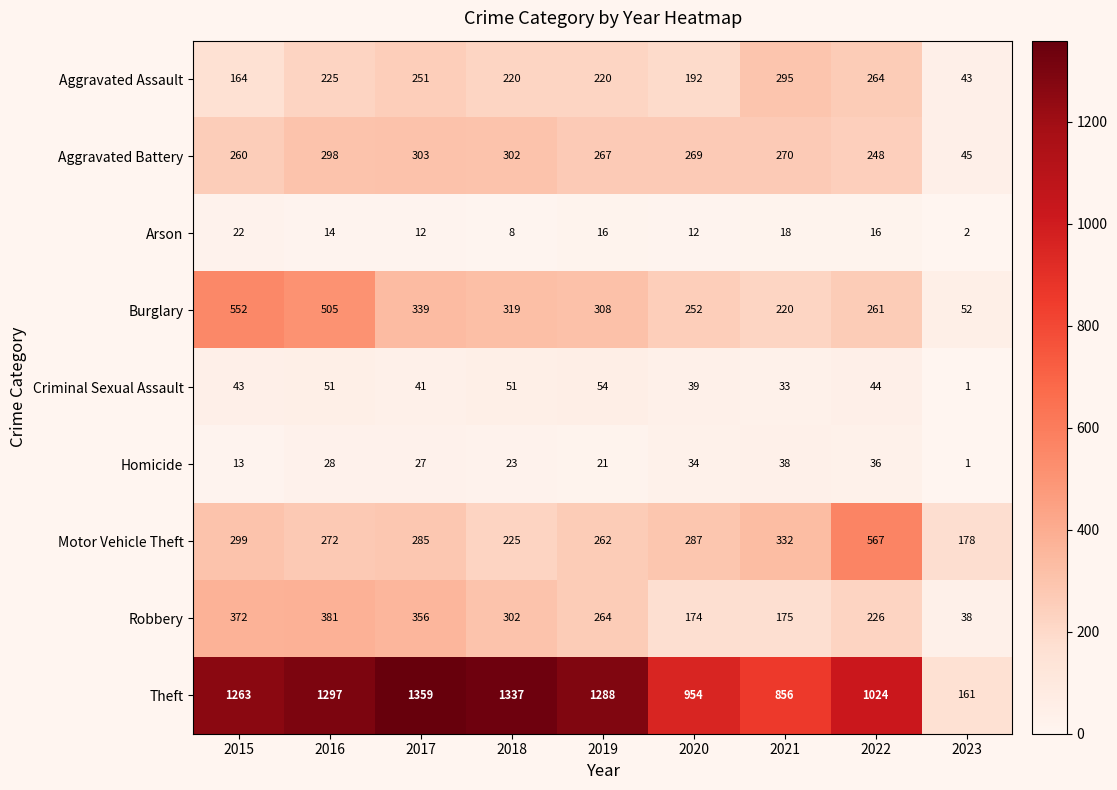

Rank the series by their maximum value, from lowest to highest.

Arson, Homicide, Criminal Sexual Assault, Aggravated Assault, Aggravated Battery, Robbery, Burglary, Motor Vehicle Theft, Theft